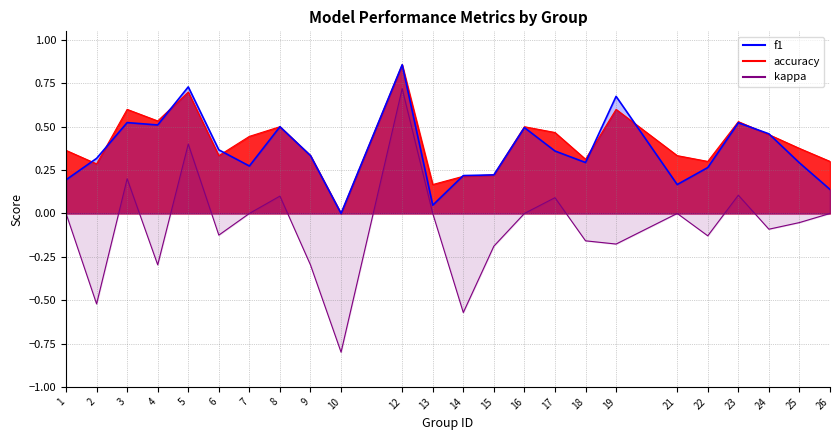

Reading left to right, transcribe all the data shown in this chart.

f1: 0.2	0.3	0.5	0.5	0.7	0.4	0.3	0.5	0.3	0.0	0.9	0.0	0.2	0.2	0.5	0.4	0.3	0.7	0.2	0.3	0.5	0.5	0.3	0.1
accuracy: 0.4	0.3	0.6	0.5	0.7	0.3	0.4	0.5	0.3	0.0	0.9	0.2	0.2	0.2	0.5	0.5	0.3	0.6	0.3	0.3	0.5	0.5	0.4	0.3
kappa: 0.0	-0.5	0.2	-0.3	0.4	-0.1	0.0	0.1	-0.3	-0.8	0.7	0.0	-0.6	-0.2	0.0	0.1	-0.2	-0.2	0.0	-0.1	0.1	-0.1	-0.1	0.0